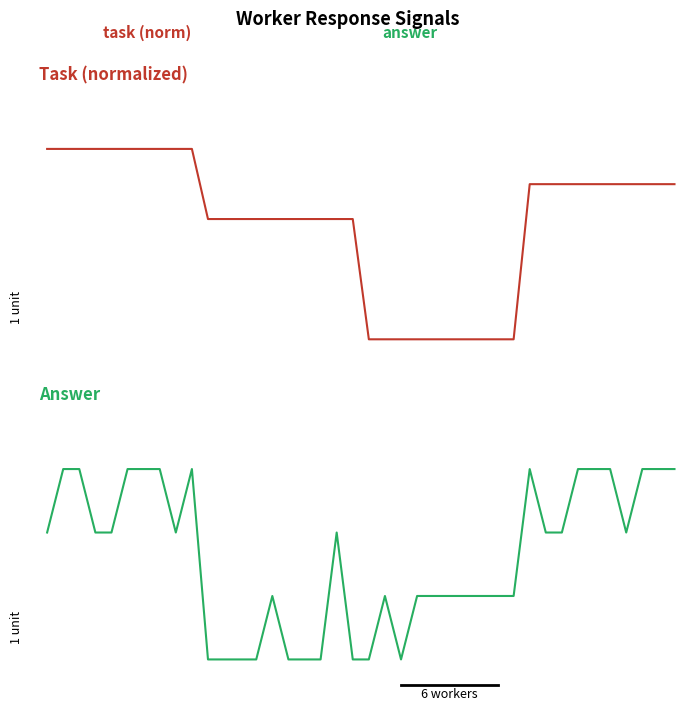

Which series ends up on top after the final intersection of answer and task?

answer